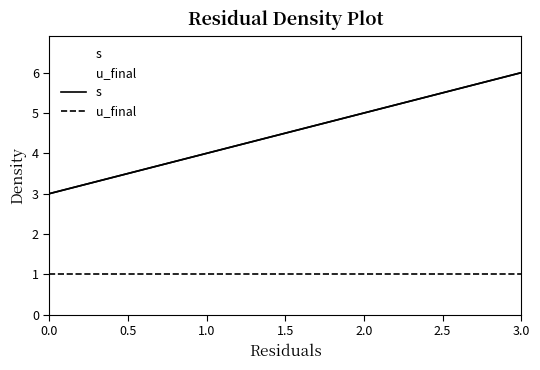

List the series in order of their overall mean, highest first.

s, u_final